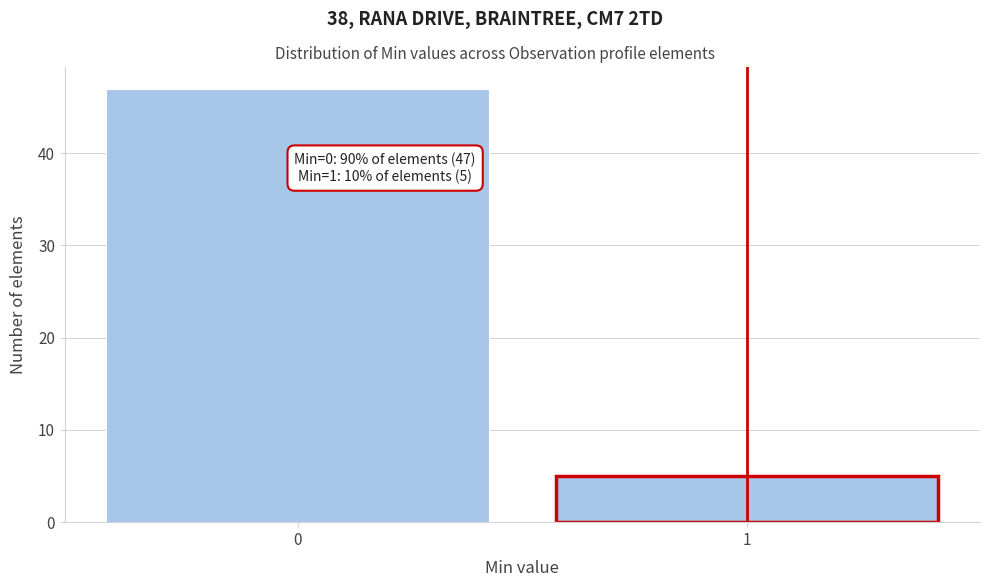

Reading left to right, transcribe all the data shown in this chart.

47	5